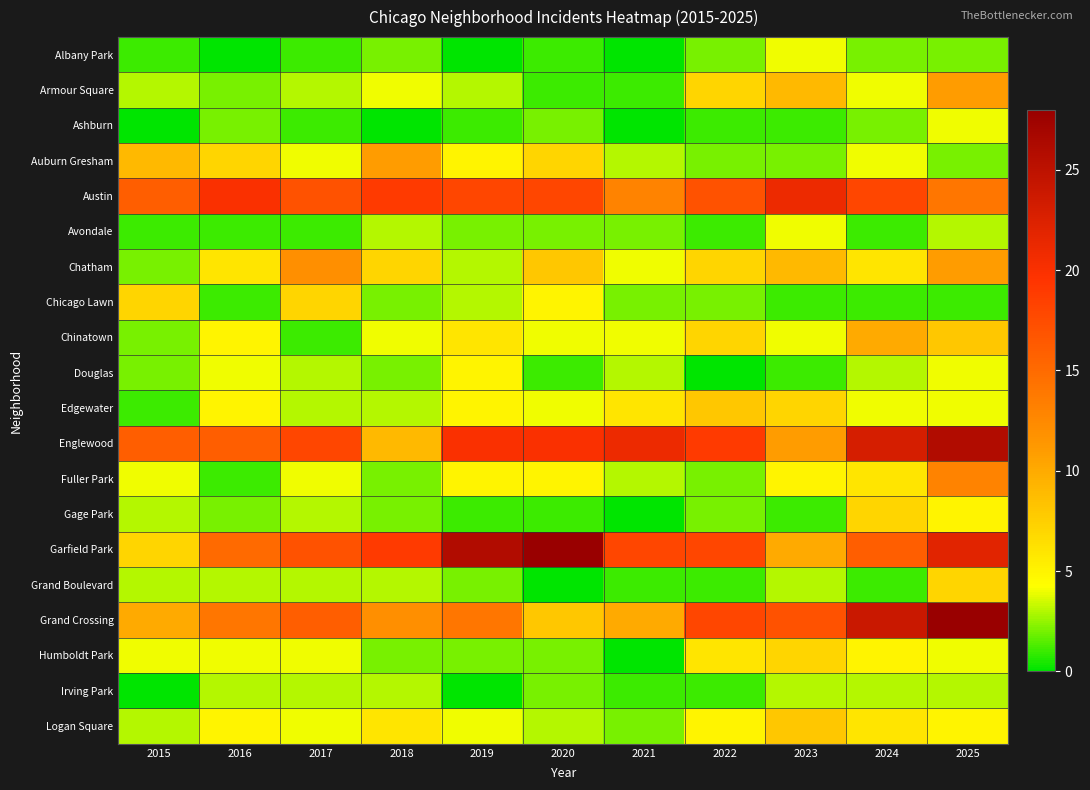

What is the total value across all series at 2023?

128